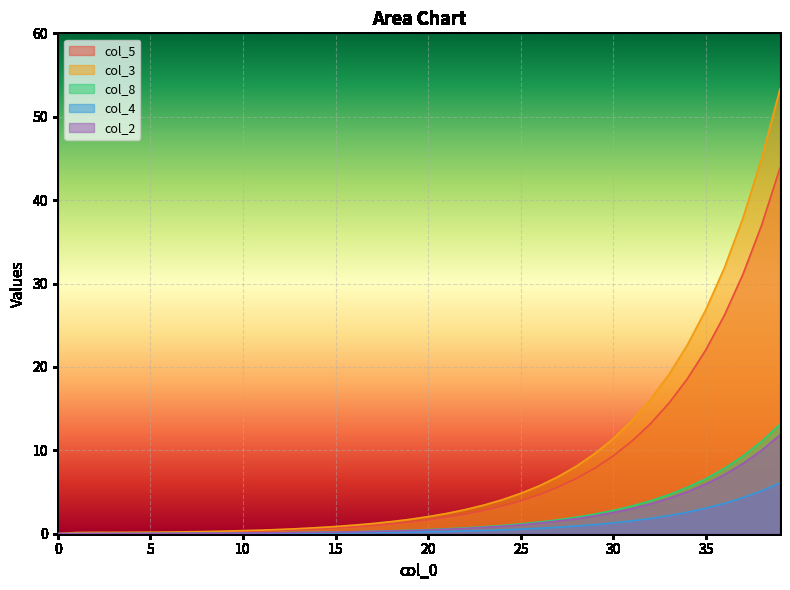

List the series in order of their peak value, highest first.

col_3, col_5, col_8, col_2, col_4